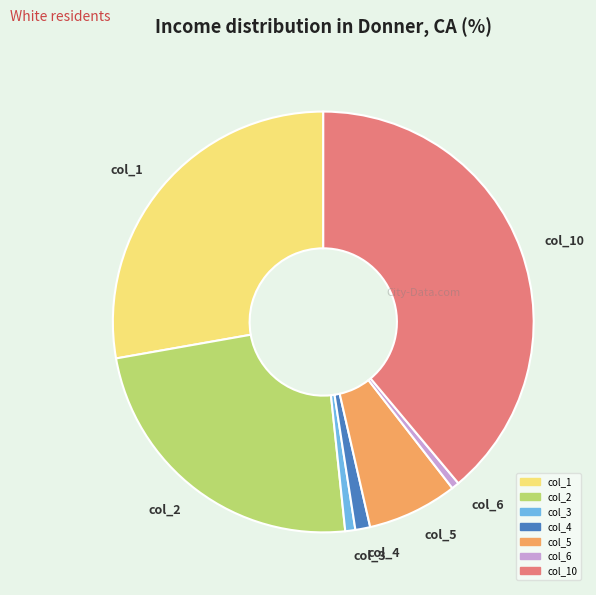

What is the largest slice in the pie chart?

col_10